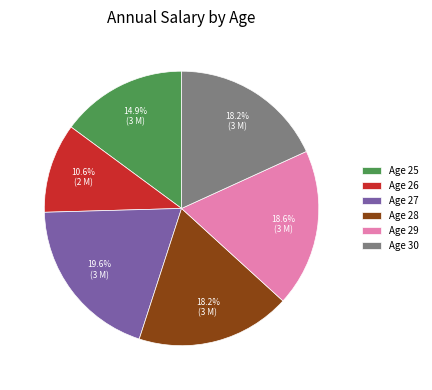

Approximately how many times larger is the value at Age 30 compared to Age 27?

0.9